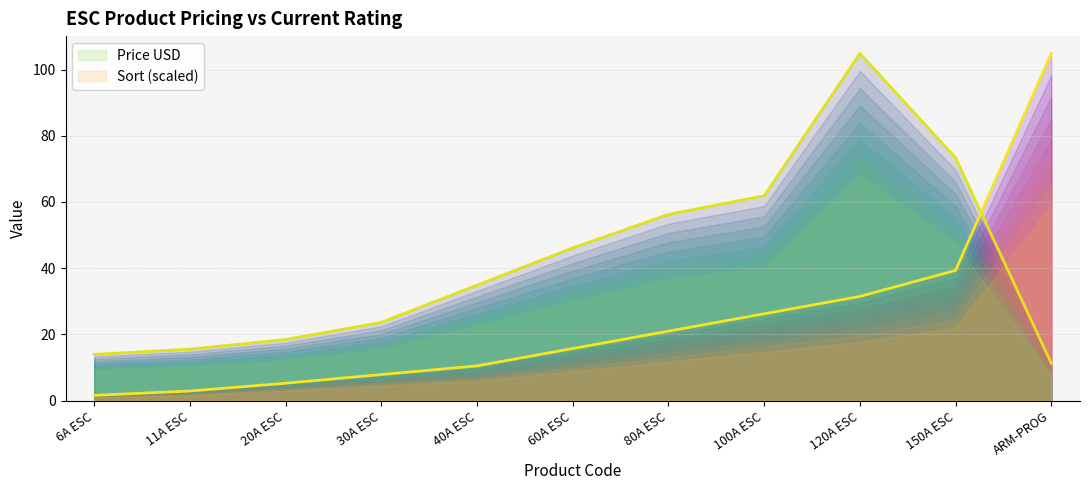

Where do Sort and Price USD first cross each other?

150A ESC and ARM-PROG